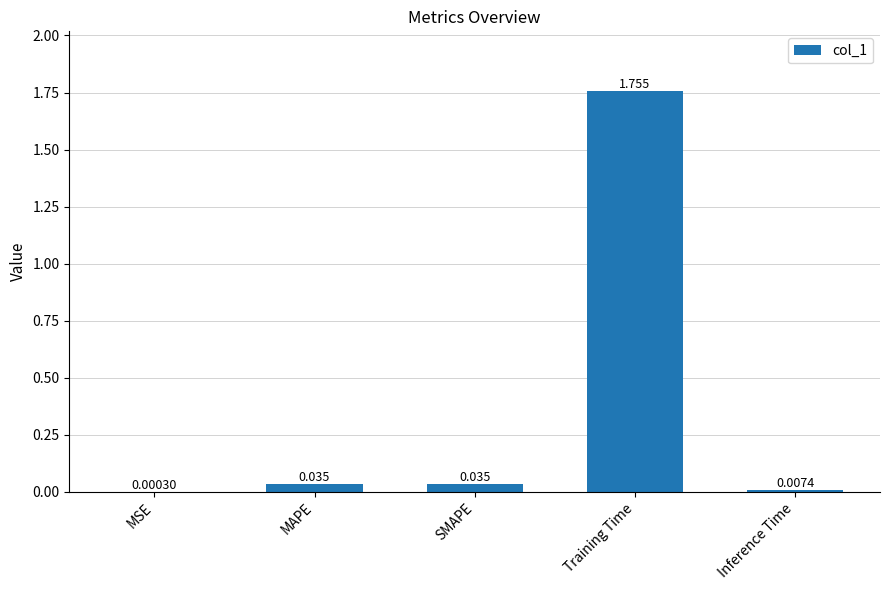

Between MSE and Training Time, which is larger?

Training Time